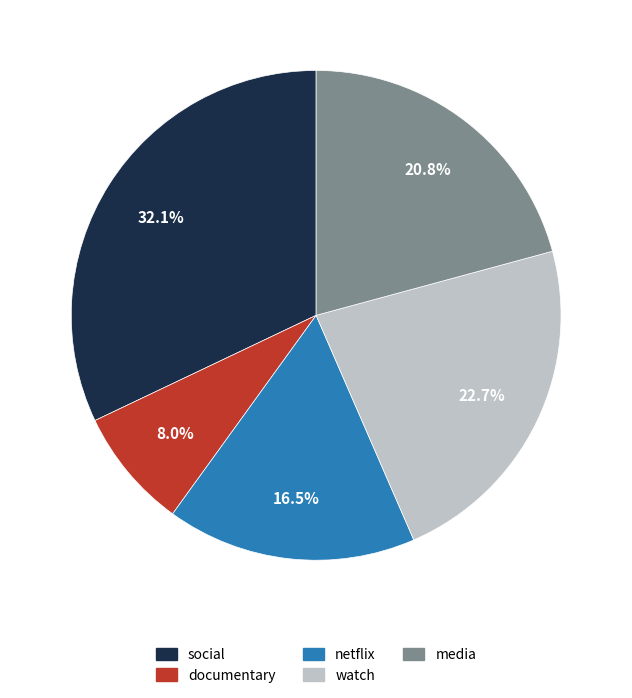

Count the number of slices in the pie.

5